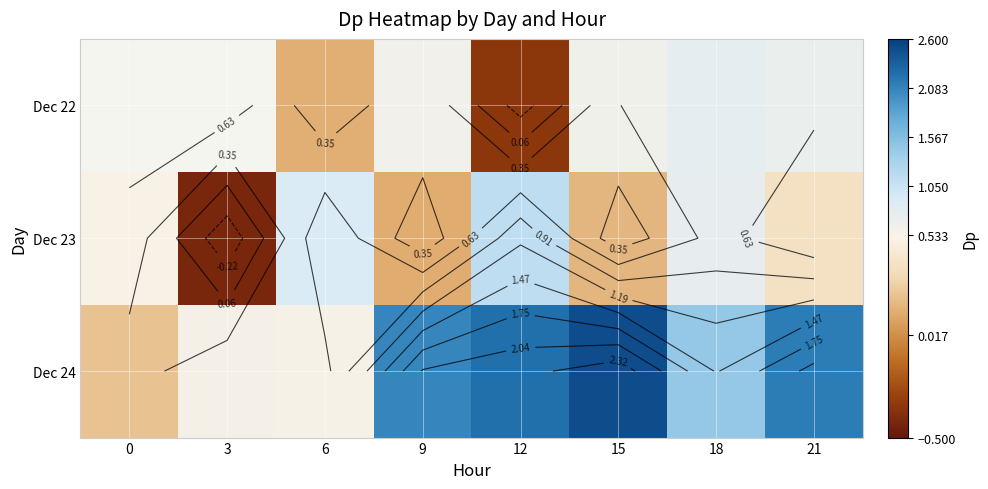

True or false: Dec 24 has a value of 0.5 at 6.

True